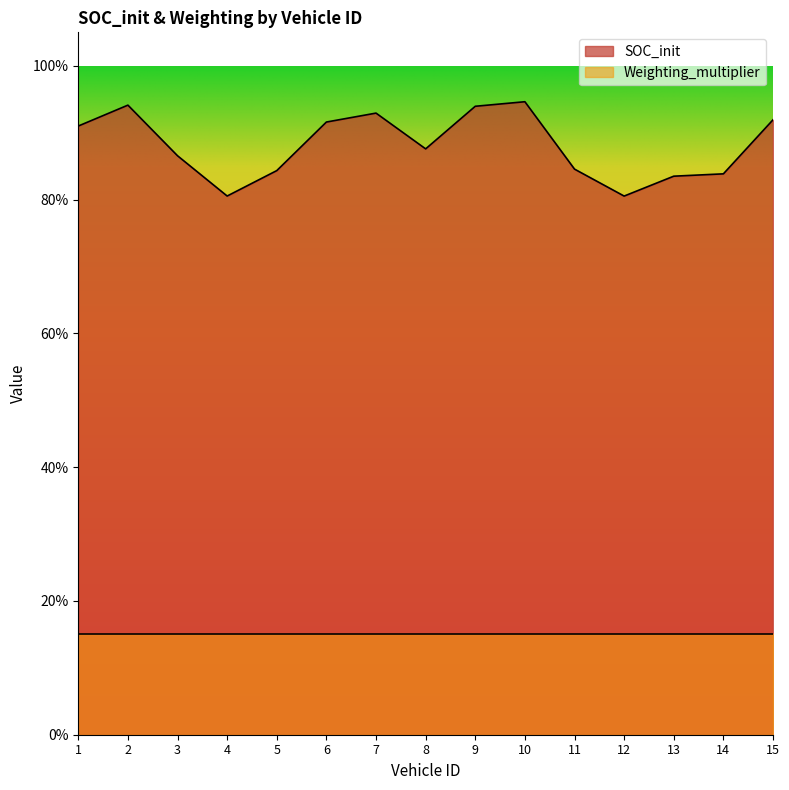

True or false: there are more than 0 points higher than both neighbors.

True